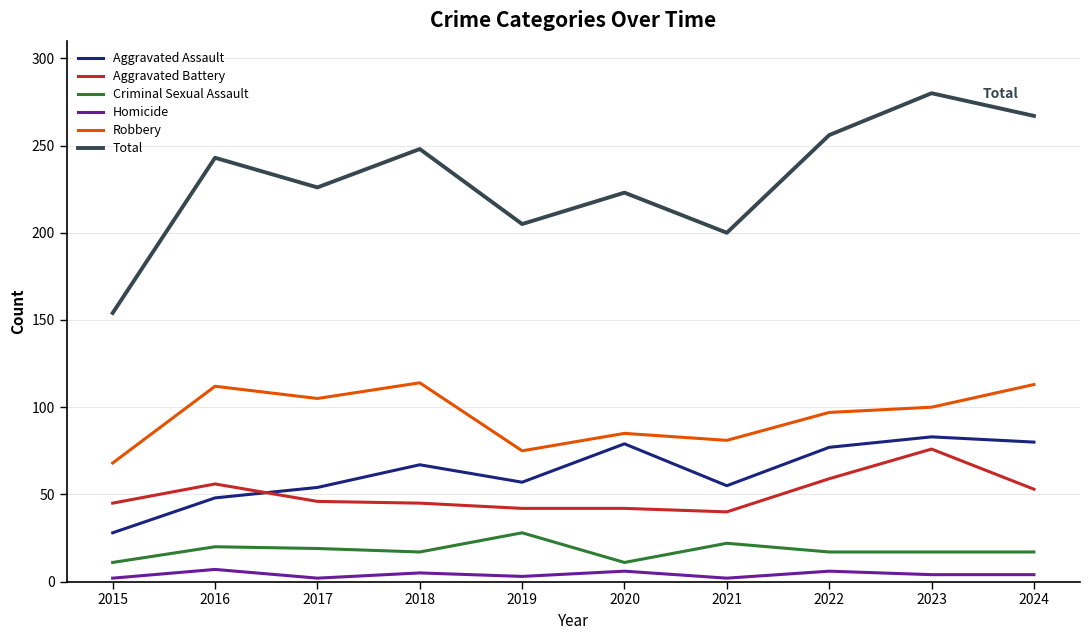

True or false: Homicide and Aggravated Assault cross at least once.

False